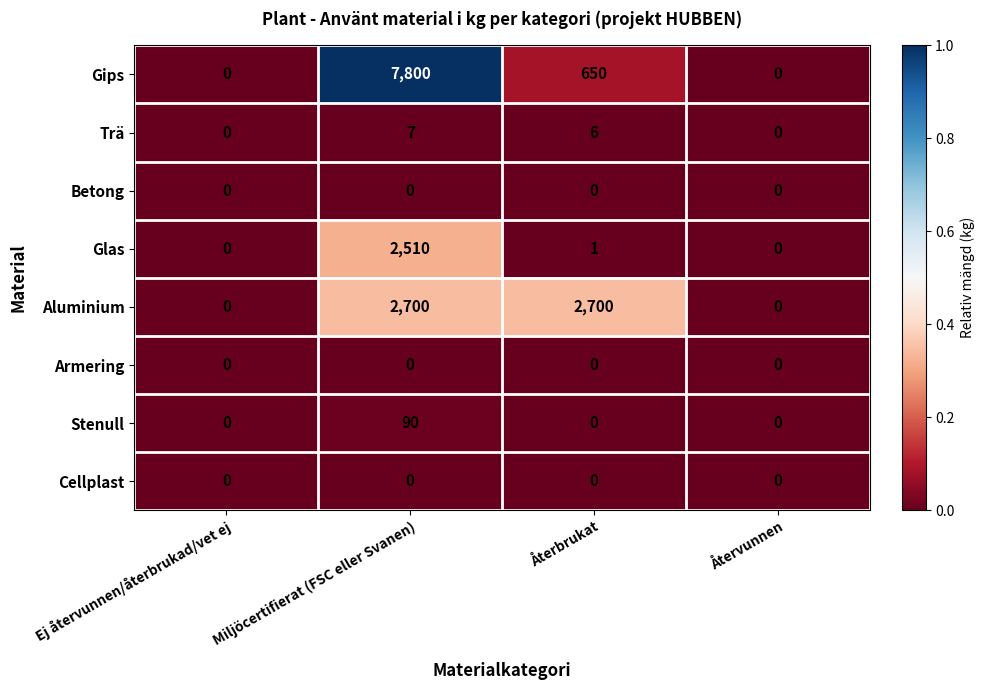

True or false: Betong has a value of 0 at Ej återvunnen/återbrukad/vet ej.

True